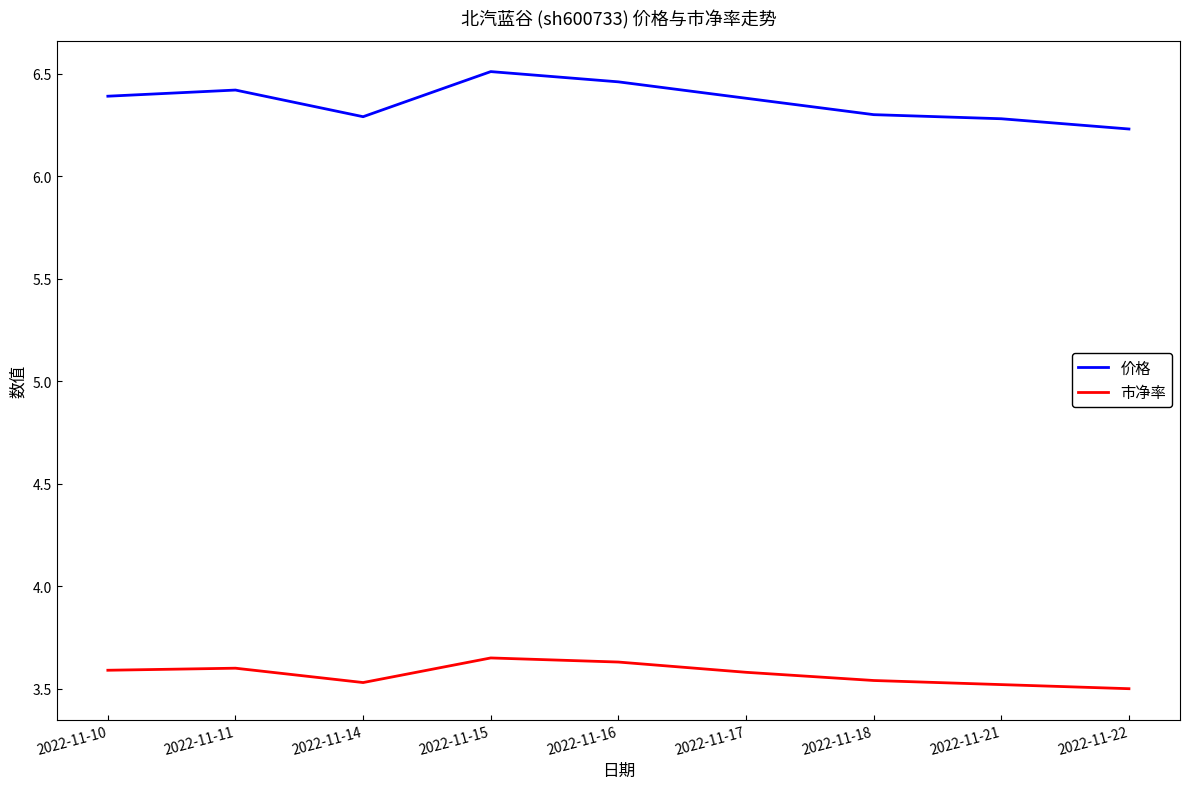

What is the difference between the highest and lowest values at 2022-11-21?

2.8